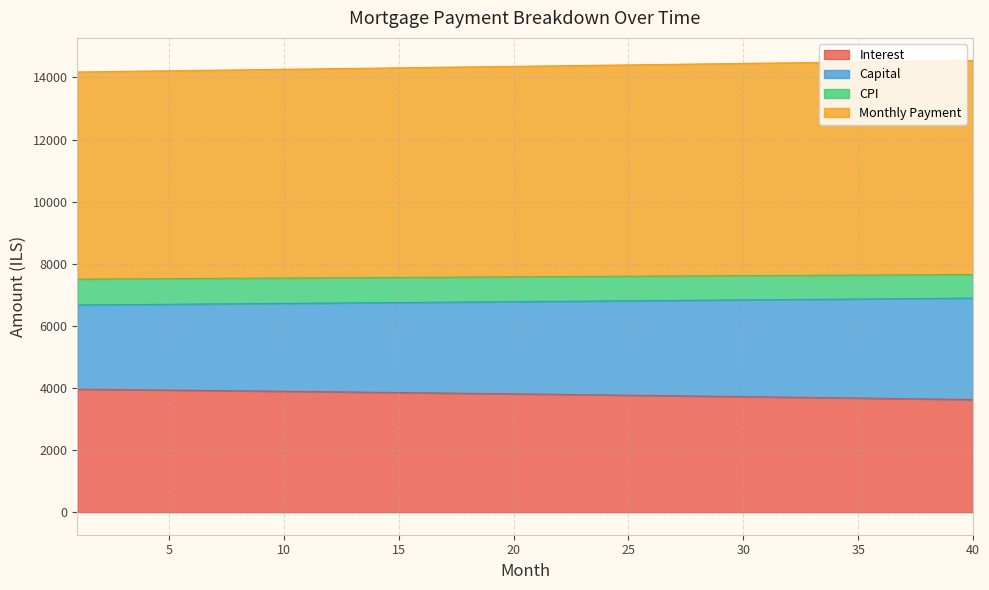

Reading right to left, extract all data points from this chart.

opening_balance: 3626.0	3635.8	3645.6	3655.3	3665.0	3674.5	3684.0	3693.5	3702.8	3712.2	3721.4	3730.6	3739.7	3748.7	3757.7	3766.6	3775.4	3784.2	3792.9	3801.6	3810.2	3818.7	3827.1	3835.5	3843.9	3852.1	3860.3	3868.5	3876.6	3884.6	3892.6	3900.5	3908.3	3916.1	3923.9	3931.5	3939.1	3946.7	3954.2	3961.6
interest: 6892.9	6887.1	6881.4	6875.6	6869.9	6864.2	6858.5	6852.8	6847.1	6841.4	6835.7	6830.0	6824.3	6818.6	6812.9	6807.3	6801.6	6795.9	6790.3	6784.6	6779.0	6773.3	6767.7	6762.1	6756.4	6750.8	6745.2	6739.6	6734.0	6728.4	6722.8	6717.1	6711.6	6706.0	6700.4	6694.8	6689.2	6683.7	6678.1	6672.5
month_payment: 14546.4	14537.0	14527.6	14518.2	14508.8	14499.4	14489.9	14480.5	14471.1	14461.7	14452.2	14442.8	14433.3	14423.9	14414.4	14405.0	14395.5	14386.0	14376.6	14367.1	14357.6	14348.1	14338.6	14329.2	14319.7	14310.2	14300.7	14291.2	14281.6	14272.1	14262.6	14253.1	14243.6	14234.0	14224.5	14215.0	14205.4	14195.9	14186.4	14176.8
capital: 7653.5	7649.9	7646.2	7642.5	7638.8	7635.1	7631.4	7627.7	7624.0	7620.3	7616.5	7612.8	7609.0	7605.3	7601.5	7597.7	7593.9	7590.1	7586.3	7582.5	7578.6	7574.8	7571.0	7567.1	7563.2	7559.4	7555.5	7551.6	7547.7	7543.8	7539.9	7535.9	7532.0	7528.1	7524.1	7520.2	7516.2	7512.3	7508.3	7504.3